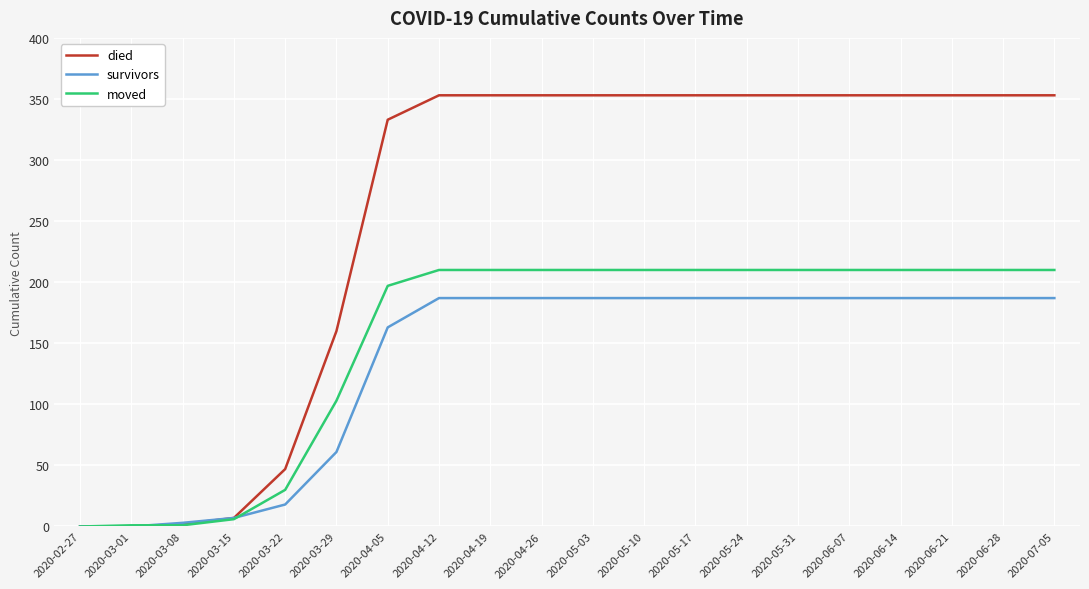

Where is survivors nearest to the value 93?

2020-03-29